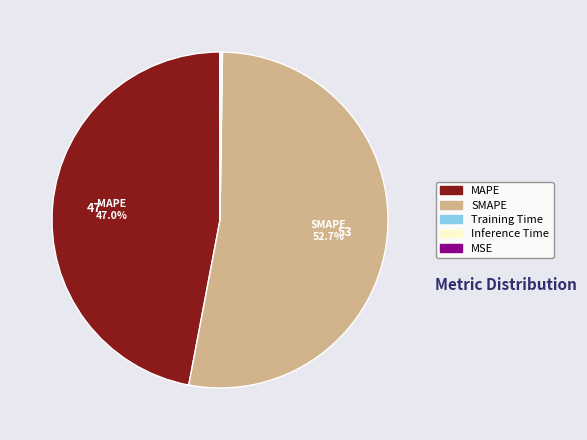

Does any single category account for the majority?

Yes